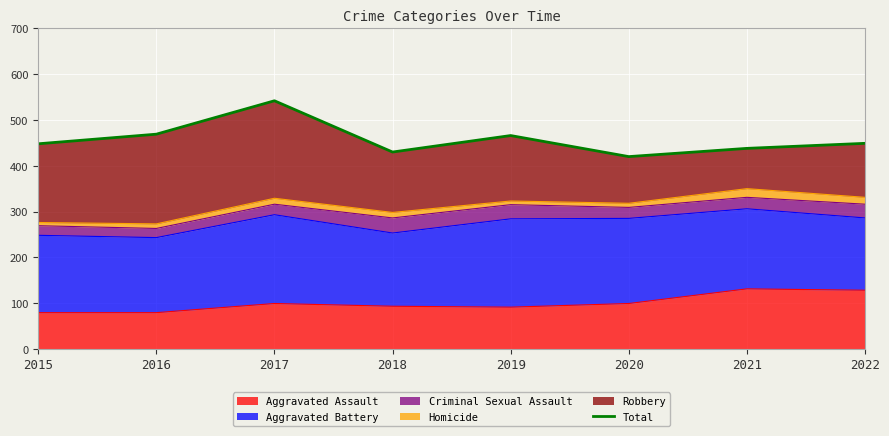

Where is the first local minimum?

2018